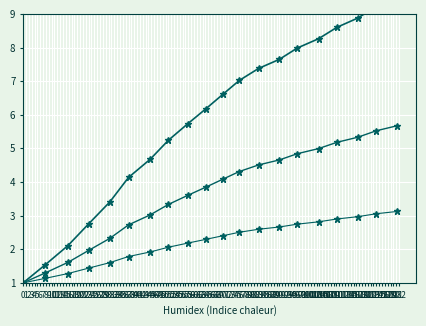

True or false: y_mid and y_low intersect in this chart.

False